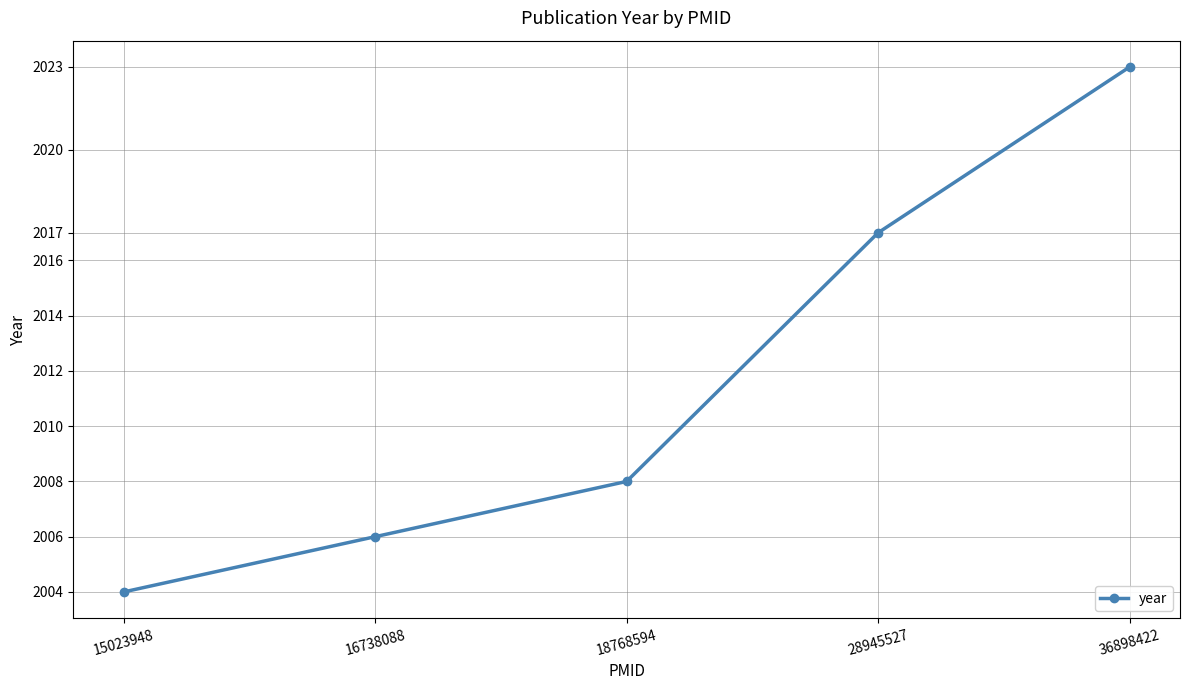

What is the sum of the values at 15023948 and 16738088?

4010